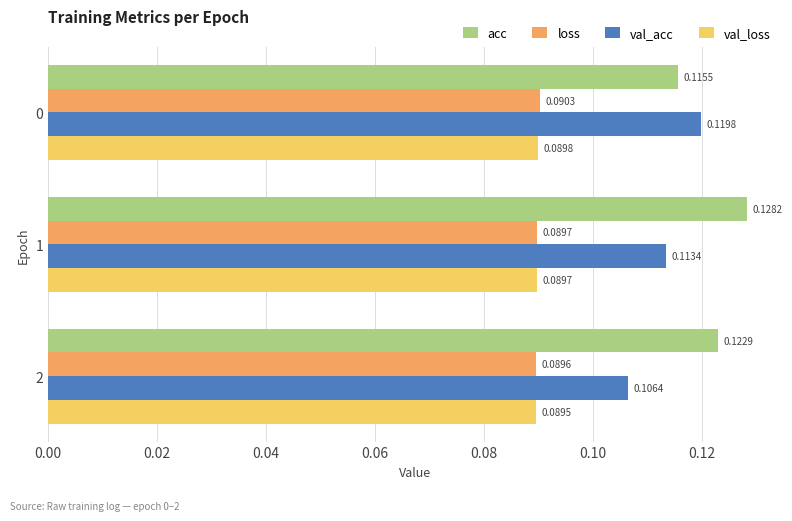

What is the sum of all loss values?

0.3